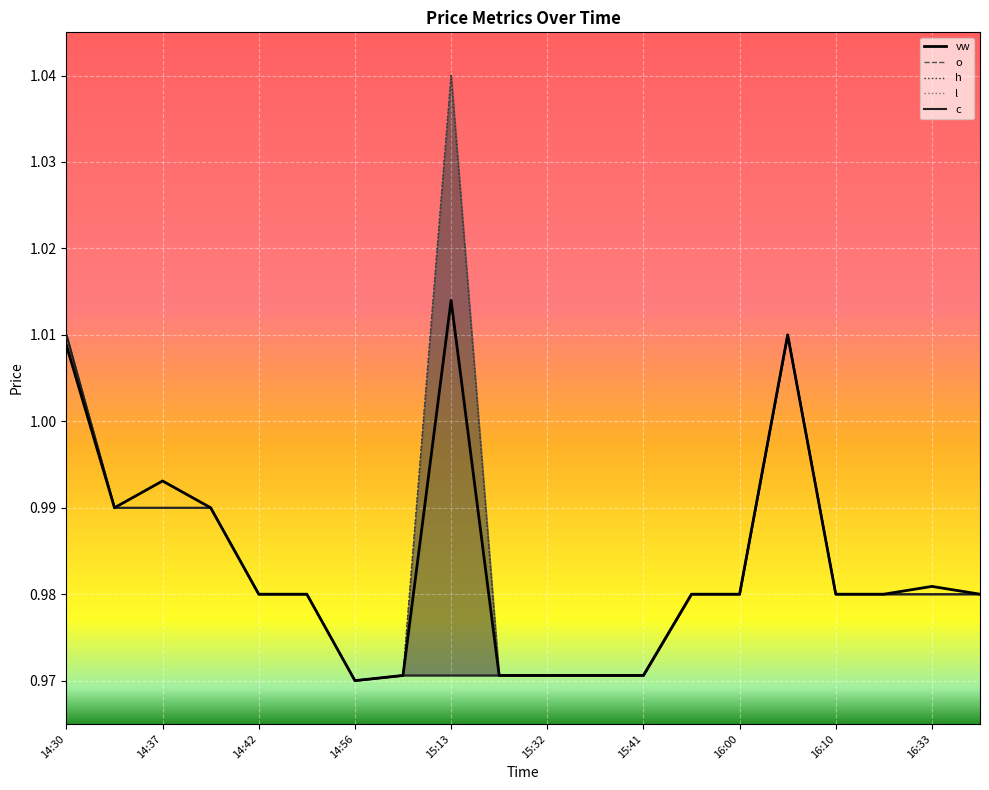

True or false: l and h intersect in this chart.

False